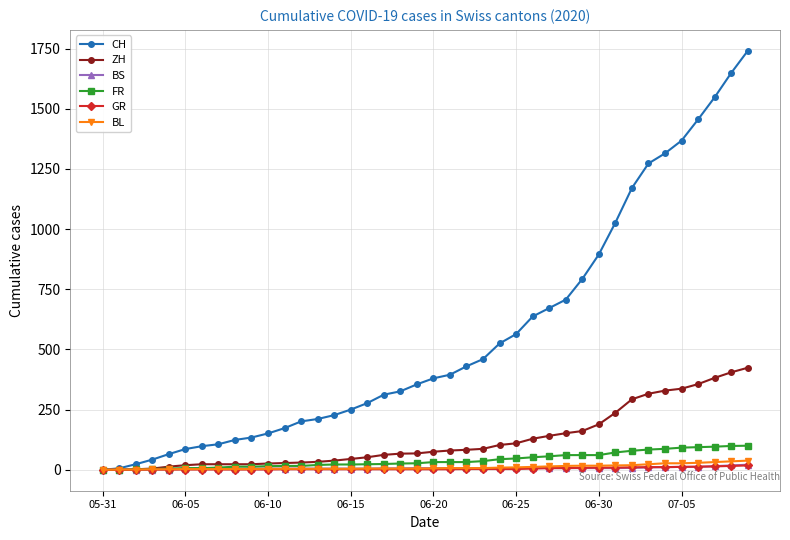

Which series has the widest spread of values?

CH